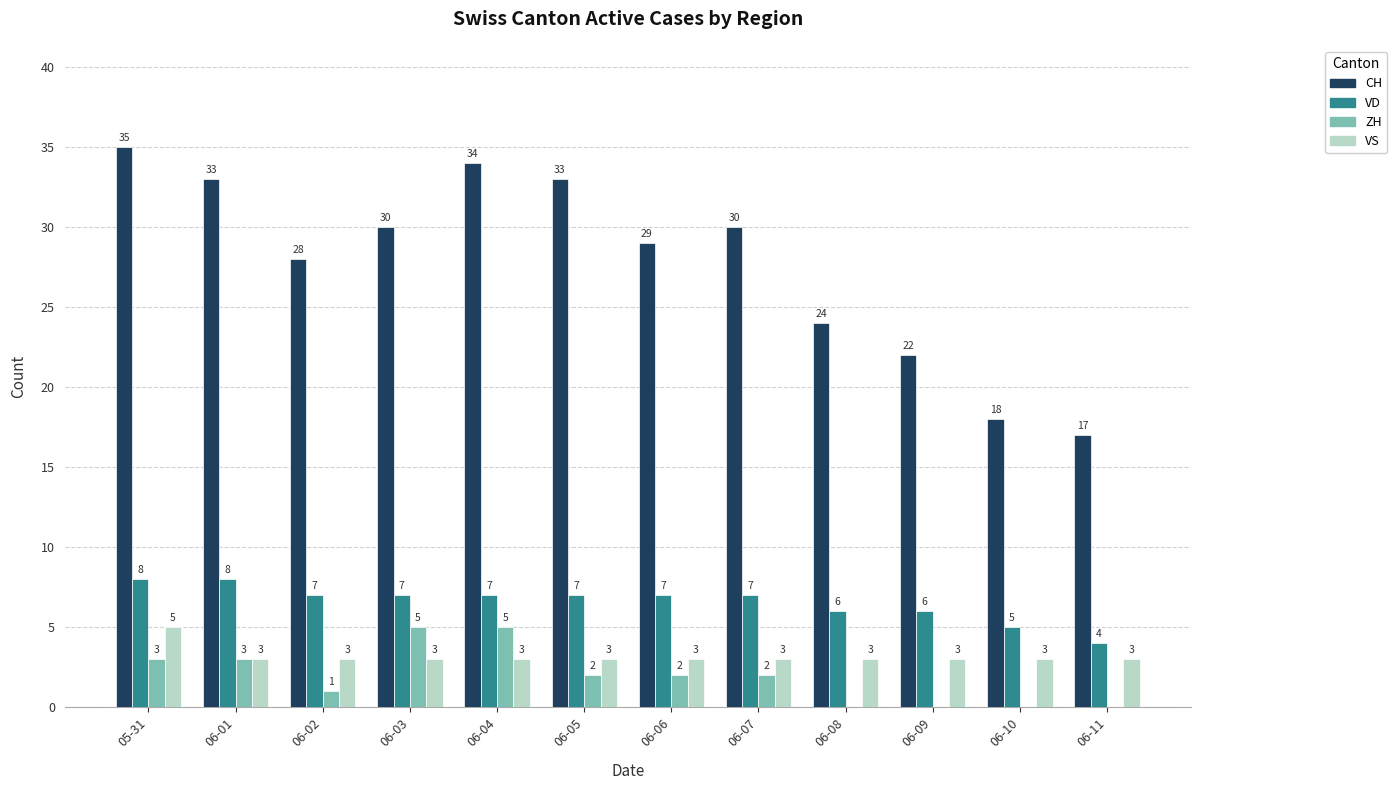

What is the total value across all series at 06-10?

26